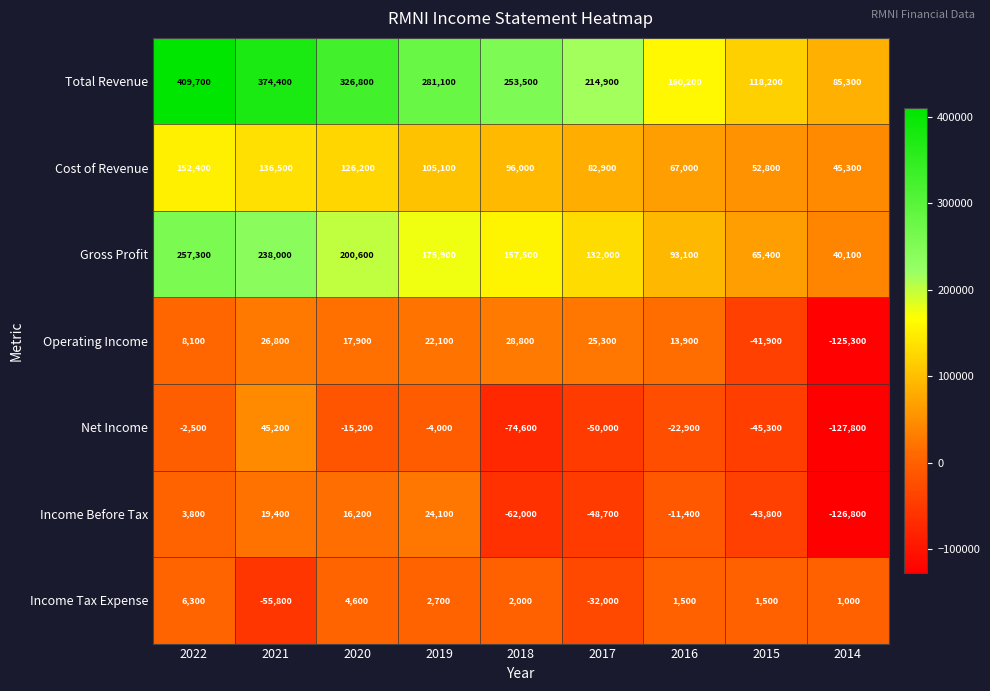

Which category has the lowest value across all series?

2014